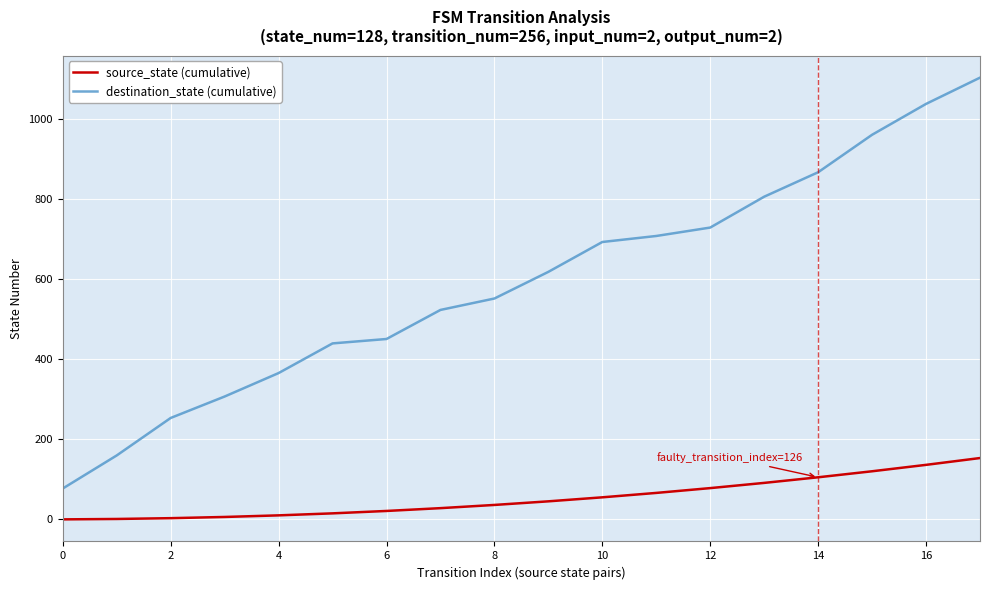

True or false: destination_state (cumulative) has more than 2 points higher than both neighbors.

False